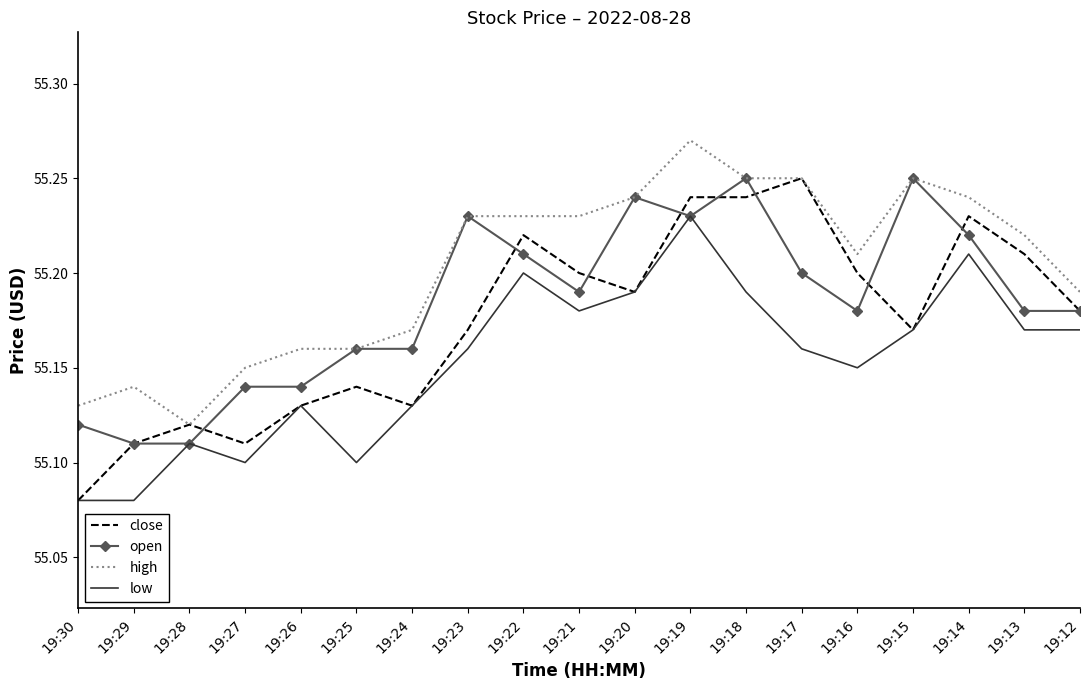

What is the difference between the low values at 19:28 and 19:15?

0.1